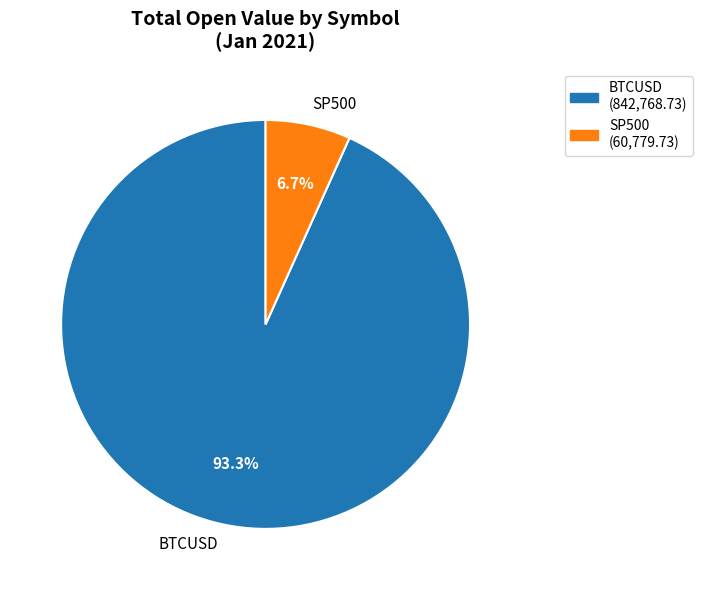

Which slice represents more than half of the pie?

BTCUSD